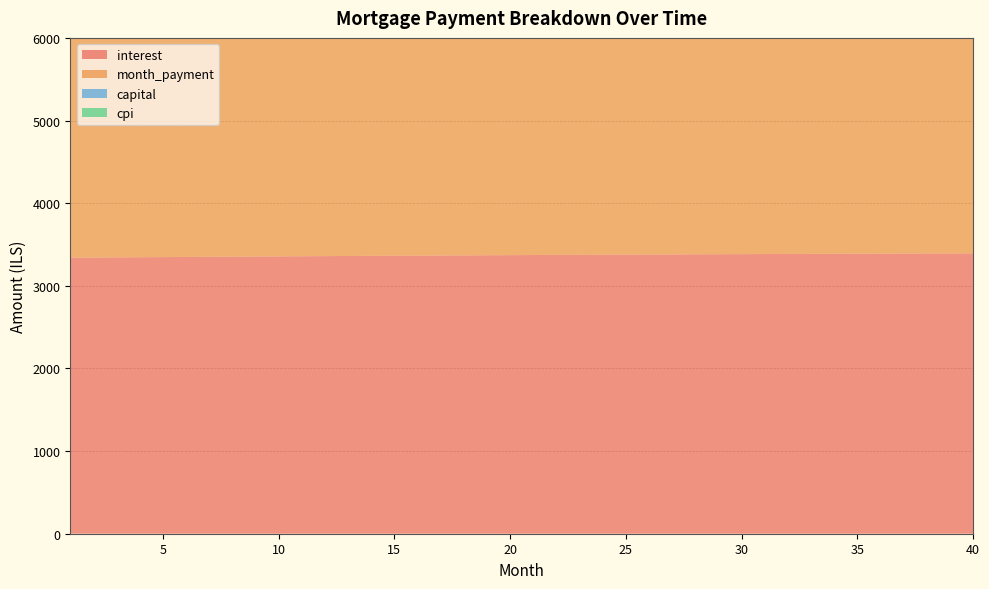

Reading left to right, transcribe all the data shown in this chart.

interest: 3340.3	3342.1	3343.9	3345.8	3347.5	3349.3	3351.0	3352.7	3354.4	3356.1	3357.7	3359.3	3360.8	3362.4	3363.9	3365.4	3366.9	3368.3	3369.8	3371.1	3372.5	3373.8	3375.1	3376.4	3377.7	3378.9	3380.1	3381.2	3382.4	3383.5	3384.5	3385.6	3386.6	3387.6	3388.5	3389.4	3390.3	3391.2	3392.0	3392.8
month_payment: 4869.9	4880.0	4890.2	4900.4	4910.6	4920.8	4931.1	4941.3	4951.6	4961.9	4972.3	4982.6	4993.0	5003.4	5013.8	5024.3	5034.8	5045.2	5055.8	5066.3	5076.8	5087.4	5098.0	5108.6	5119.3	5129.9	5140.6	5151.3	5162.1	5172.8	5183.6	5194.4	5205.2	5216.1	5226.9	5237.8	5248.7	5259.7	5270.6	5281.6
capital: 1529.6	1537.9	1546.2	1554.6	1563.0	1571.5	1580.0	1588.6	1597.2	1605.9	1614.6	1623.3	1632.2	1641.0	1649.9	1658.9	1667.8	1676.9	1686.0	1695.1	1704.3	1713.6	1722.9	1732.2	1741.6	1751.0	1760.5	1770.1	1779.7	1789.3	1799.1	1808.8	1818.6	1828.5	1838.4	1848.4	1858.4	1868.5	1878.6	1888.8
cpi: 2084.5	2085.6	2086.8	2087.9	2088.9	2090.0	2091.1	2092.1	2093.2	2094.2	2095.2	2096.2	2097.1	2098.1	2099.0	2099.9	2100.8	2101.7	2102.6	2103.4	2104.3	2105.1	2105.9	2106.7	2107.4	2108.2	2108.9	2109.6	2110.3	2110.9	2111.6	2112.2	2112.8	2113.4	2114.0	2114.6	2115.1	2115.6	2116.1	2116.6